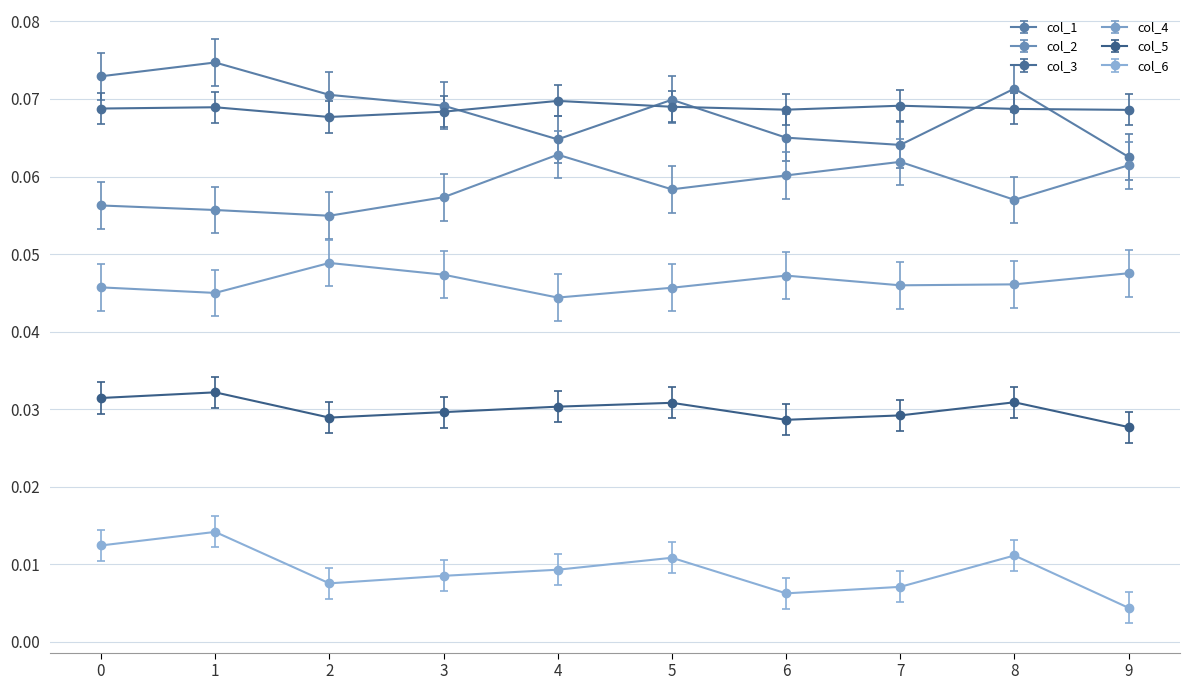

The col_2 series shows 0.0 at 0. True or false?

False